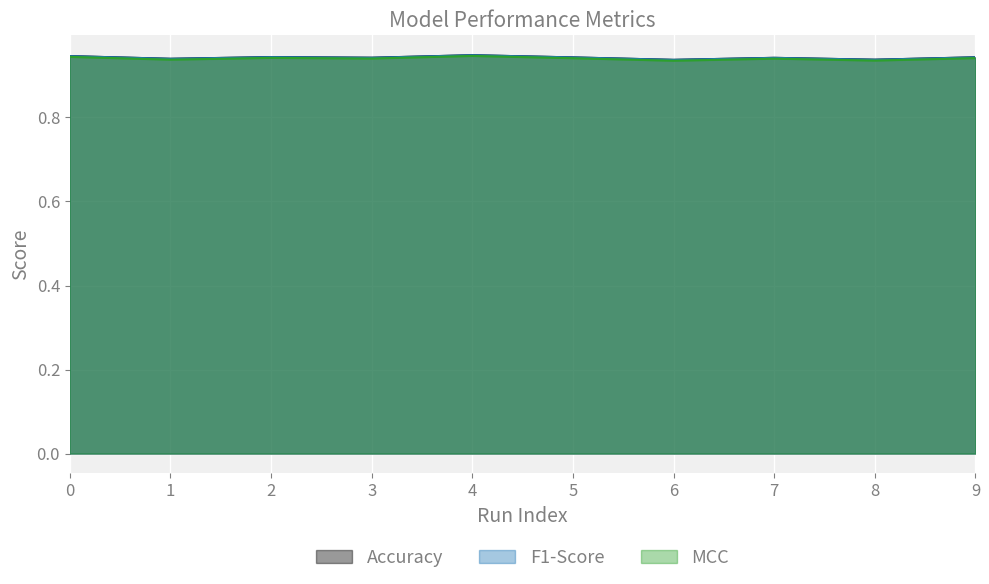

Is the value of F1-Score at 1 greater than the value of MCC at 3?

No